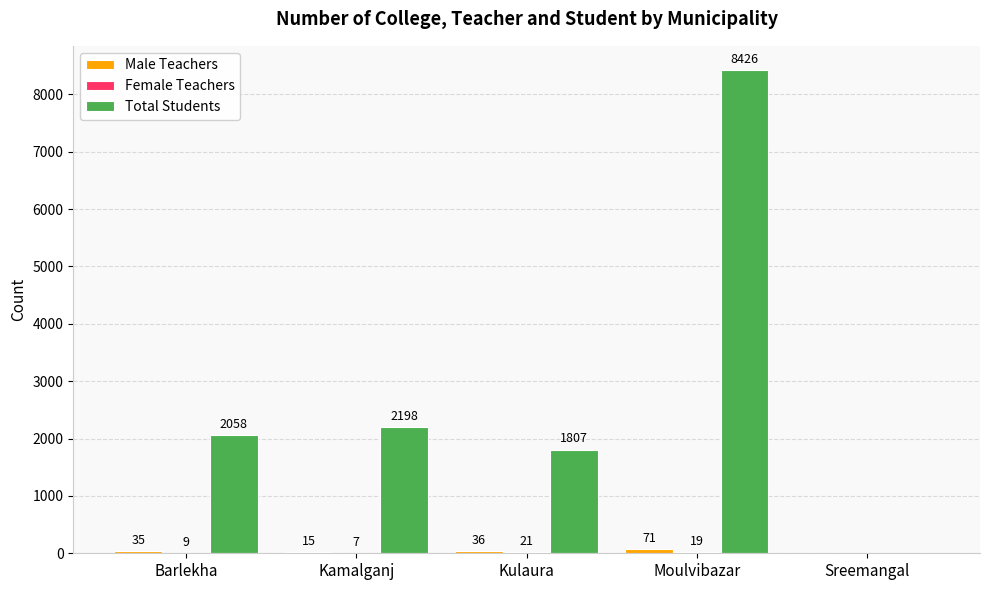

Which series has the widest spread of values?

Total Students